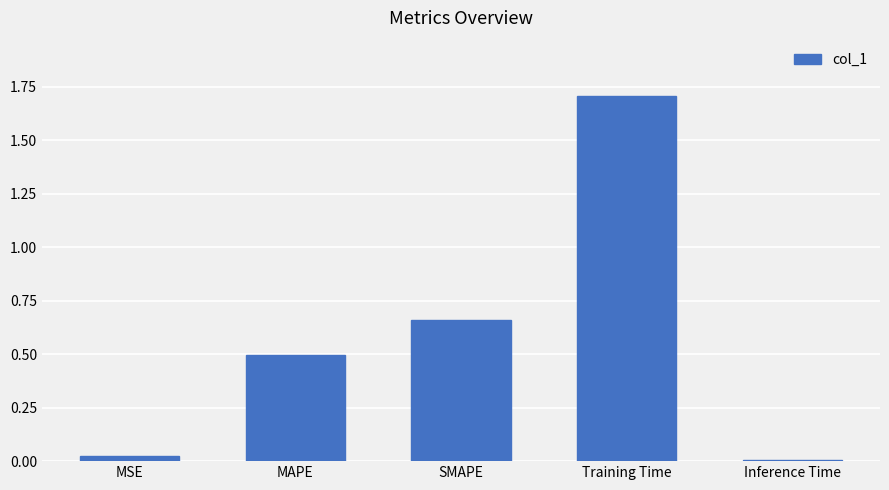

At which category does the chart reach its minimum across all series?

Inference Time